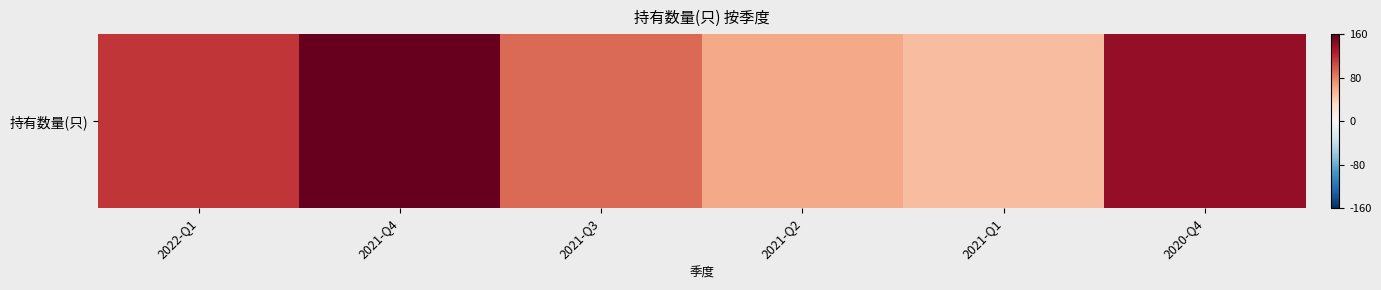

The chart shows a value of 0.9 at 2020-Q4. True or false?

True